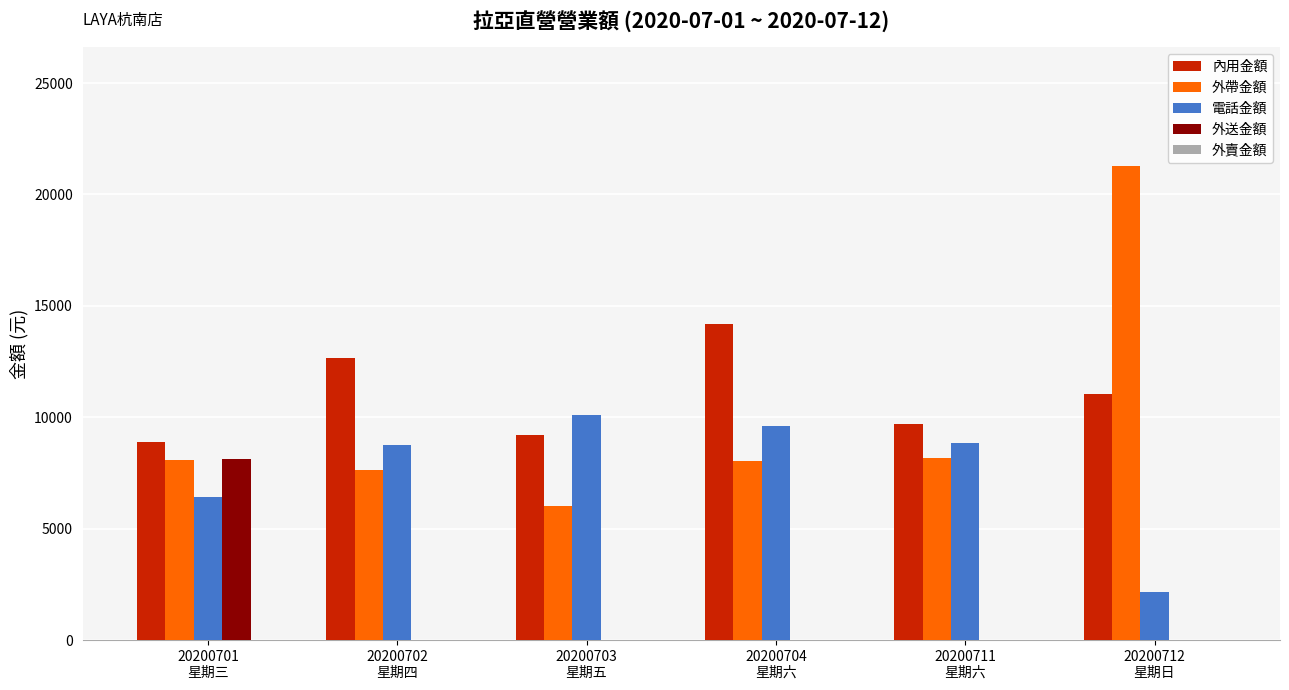

True or false: 內用金額 has a value of 2446 at 20200703
星期五.

False